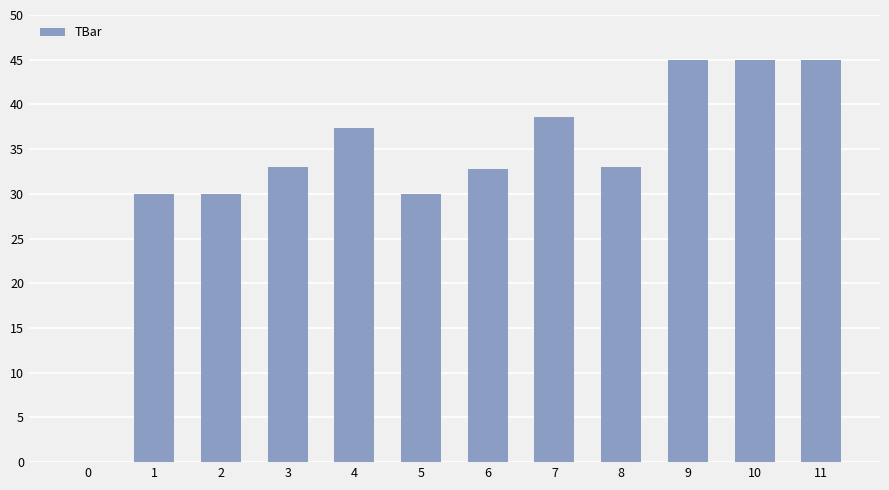

True or false: the data shows 0.0 at 0.

True